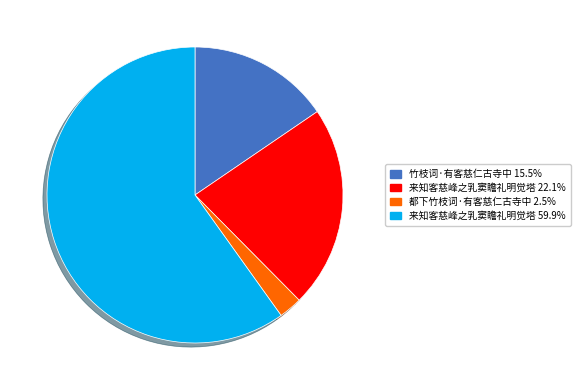

How many segments does this pie chart have?

4